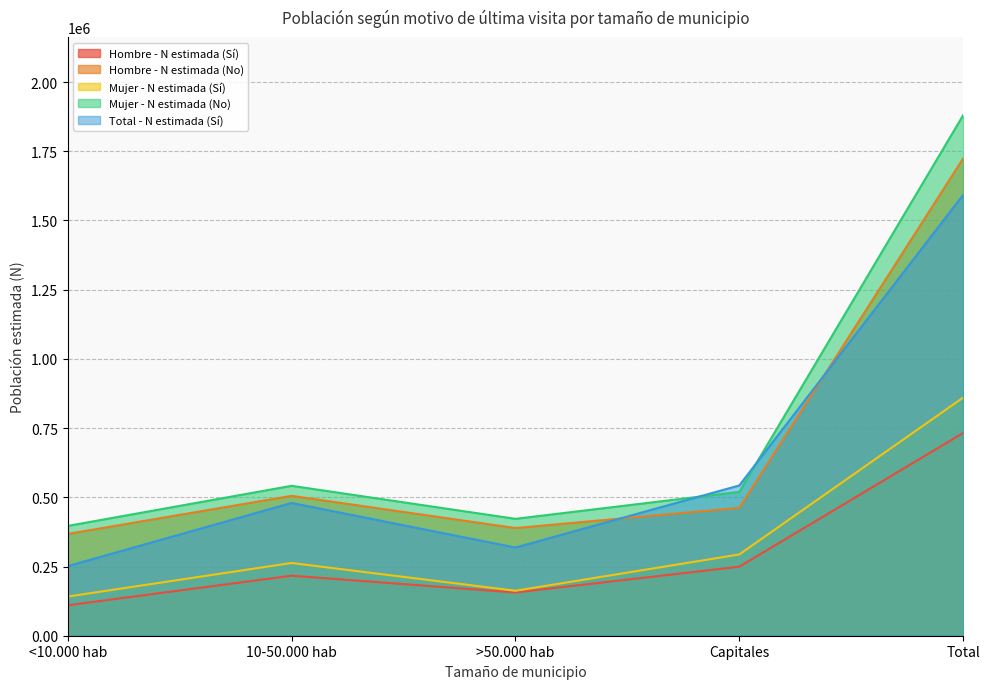

What is the difference between the Hombre - N estimada (Sí) values at 10-50.000 hab and Capitales?

32454